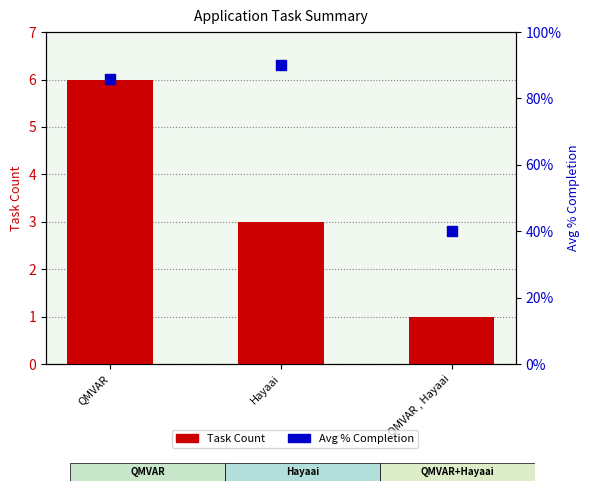

Which series has the widest spread of Y values?

Task Count